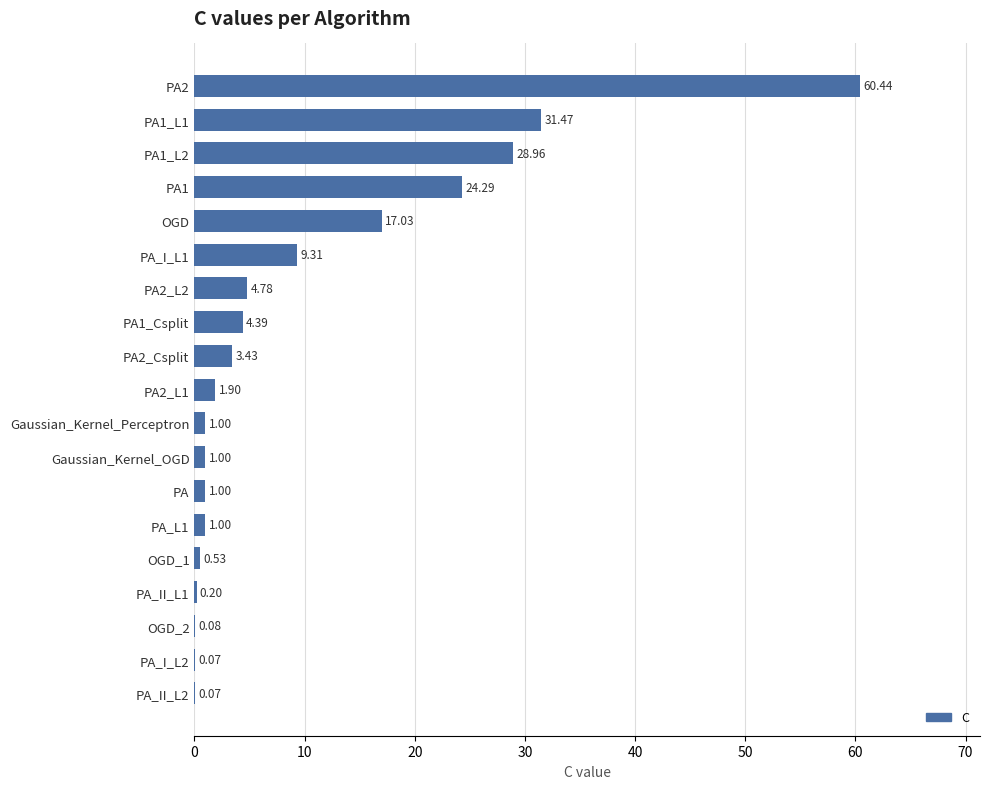

What is the ratio of the value at OGD to the value at PA?

17.0